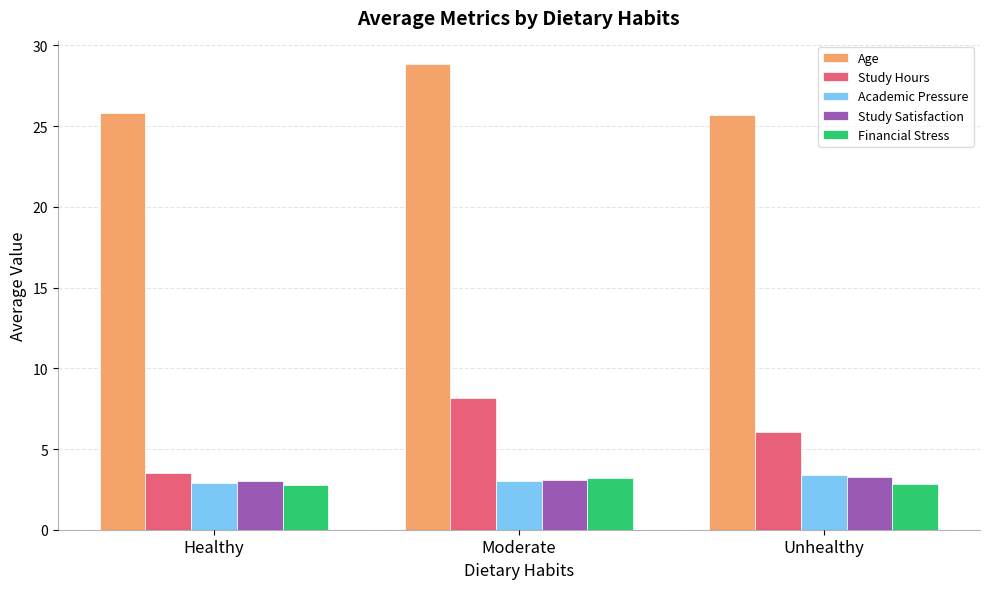

Between Moderate and Unhealthy, which series saw the biggest shift?

Age